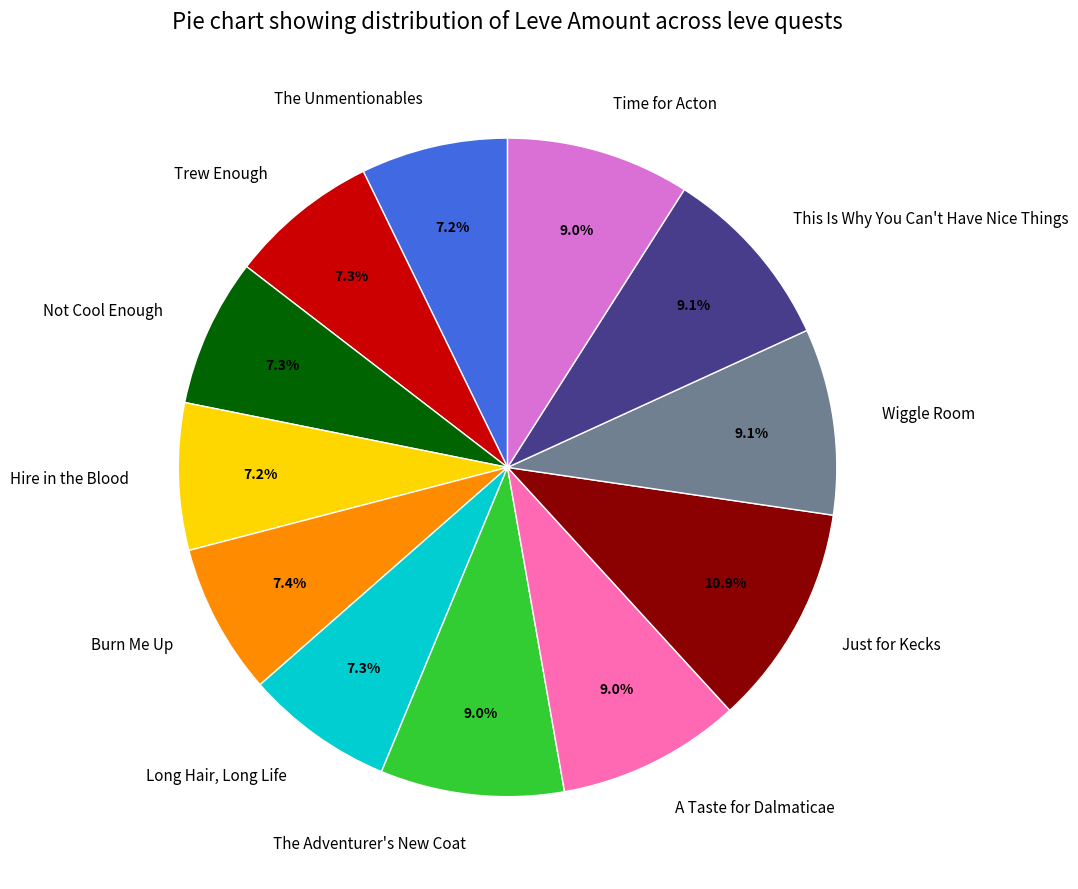

True or false: The Adventurer's New Coat accounts for 1% of the total.

False